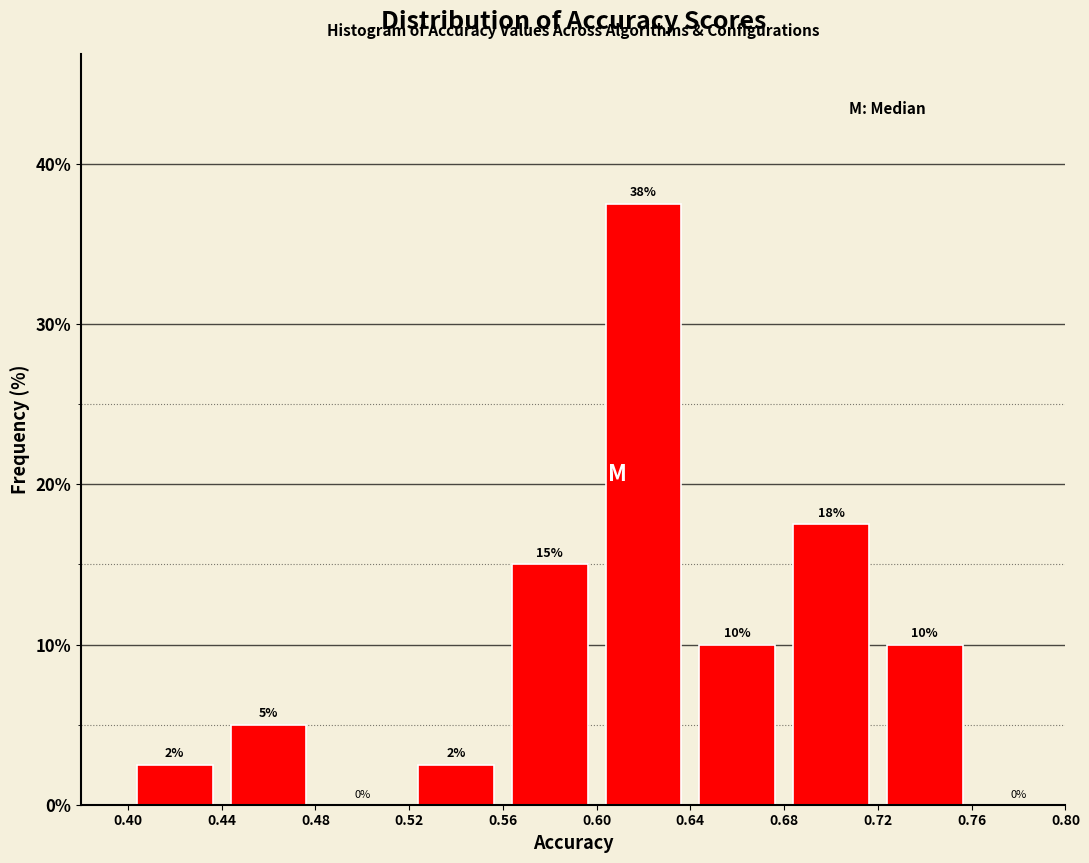

Over which range of the x-axis is the bar tallest?

0.60 to 0.64